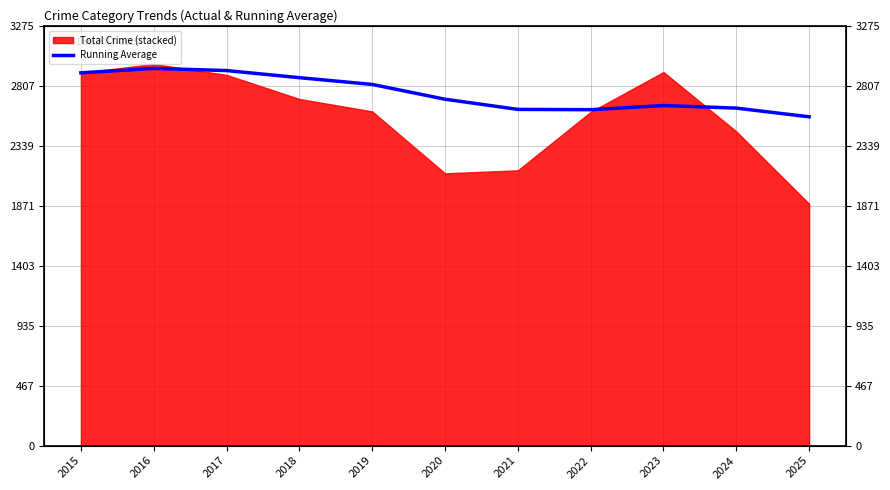

Which label corresponds to the smallest value in the chart?

2025